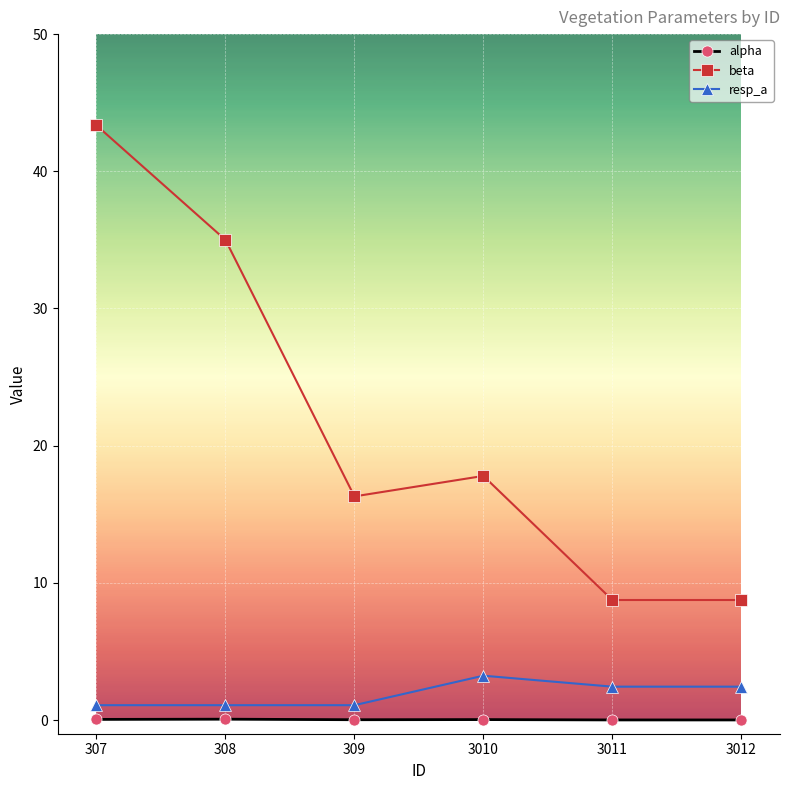

Which series has the widest spread of values?

beta